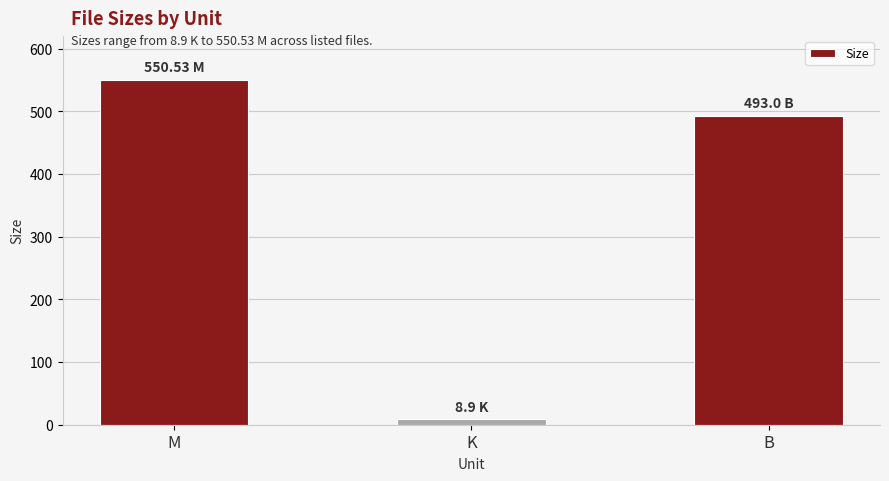

What is the ratio of the value at M to the value at B?

1.1